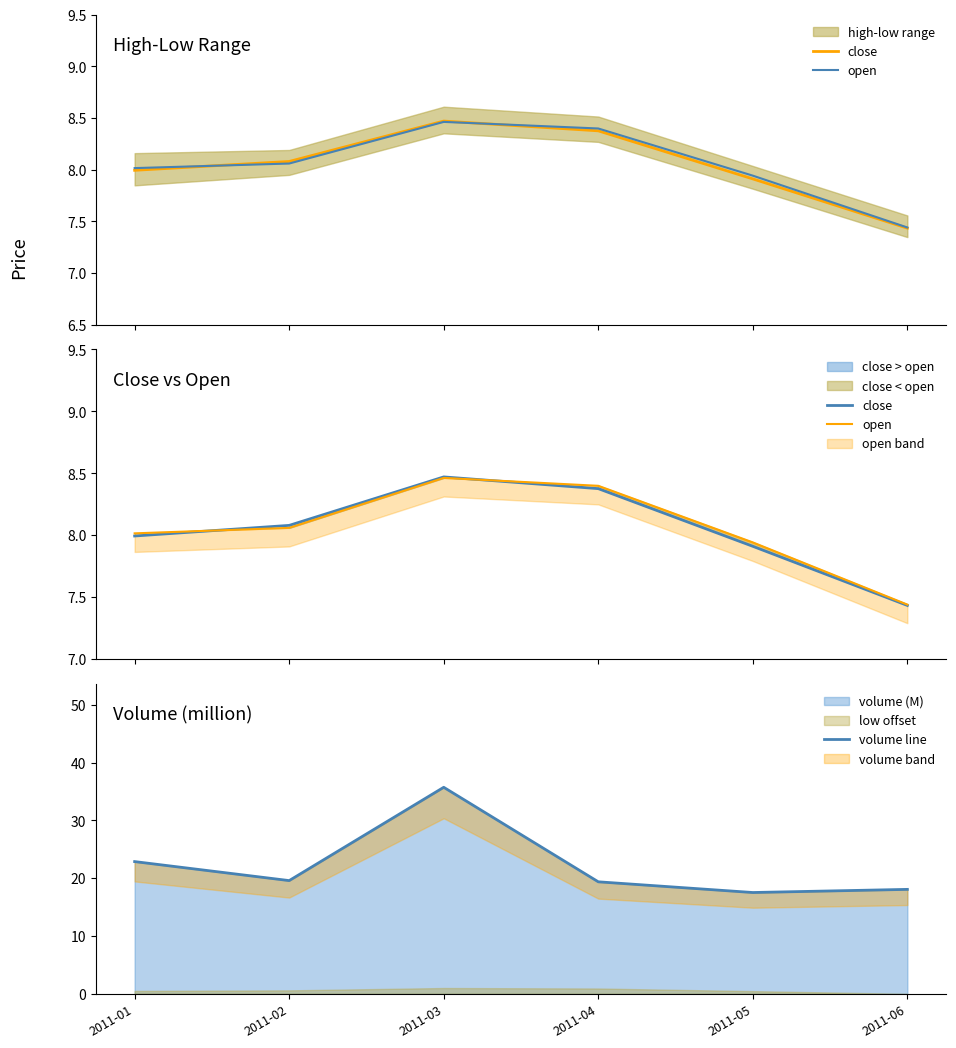

True or false: volume line has more than 2 interior local peaks.

False